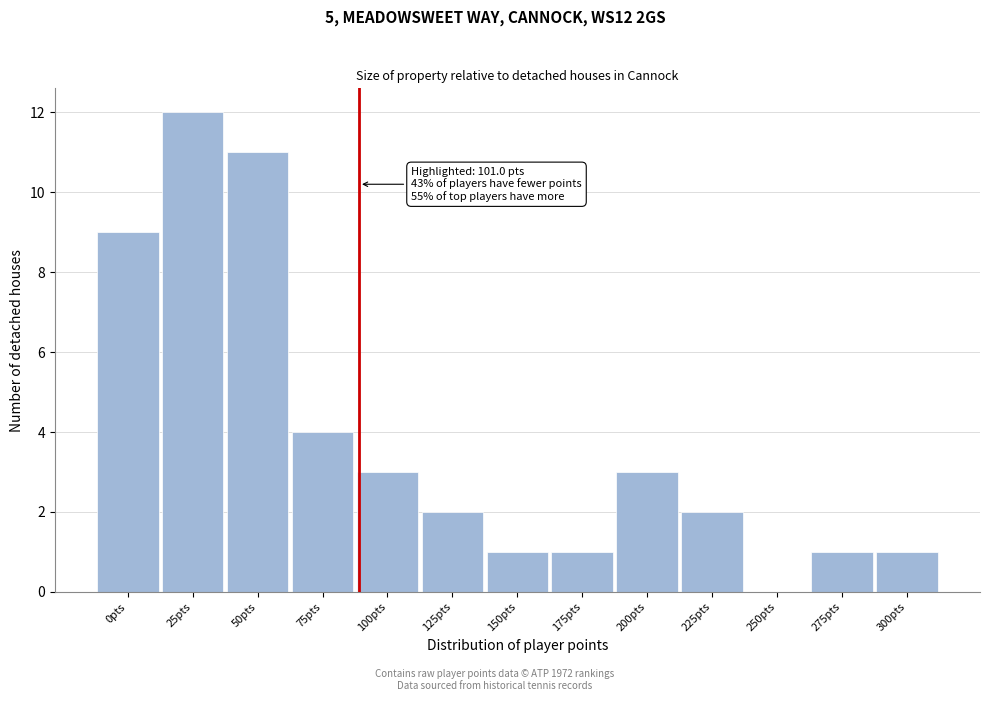

Reading right to left, what are all the values shown in this chart?

300pts=1	275pts=1	250pts=0	225pts=2	200pts=3	175pts=1	150pts=1	125pts=2	100pts=3	75pts=4	50pts=11	25pts=12	0pts=9